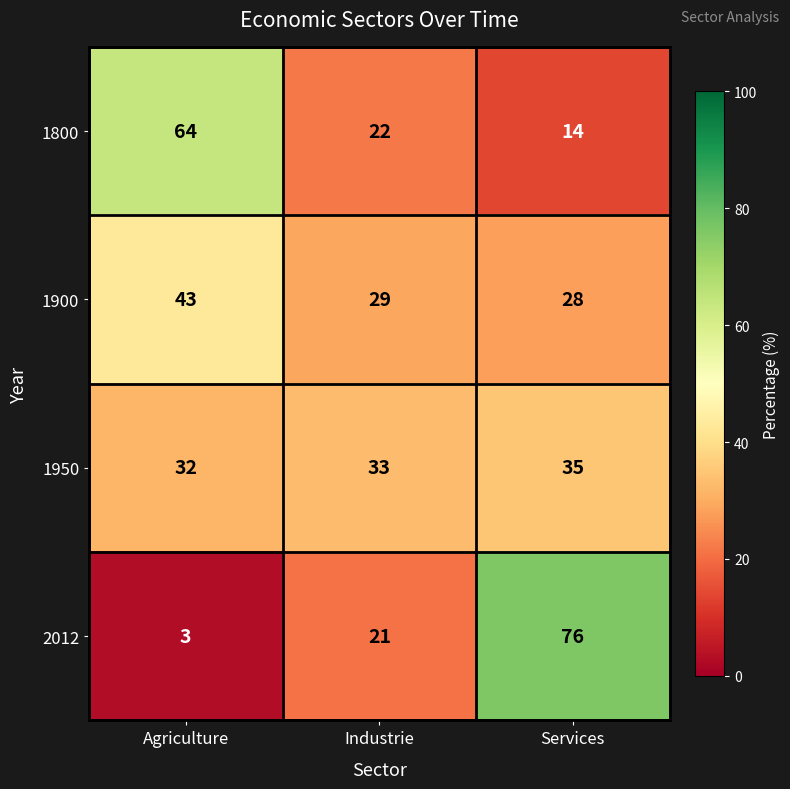

Which series has the largest range (max minus min)?

2012